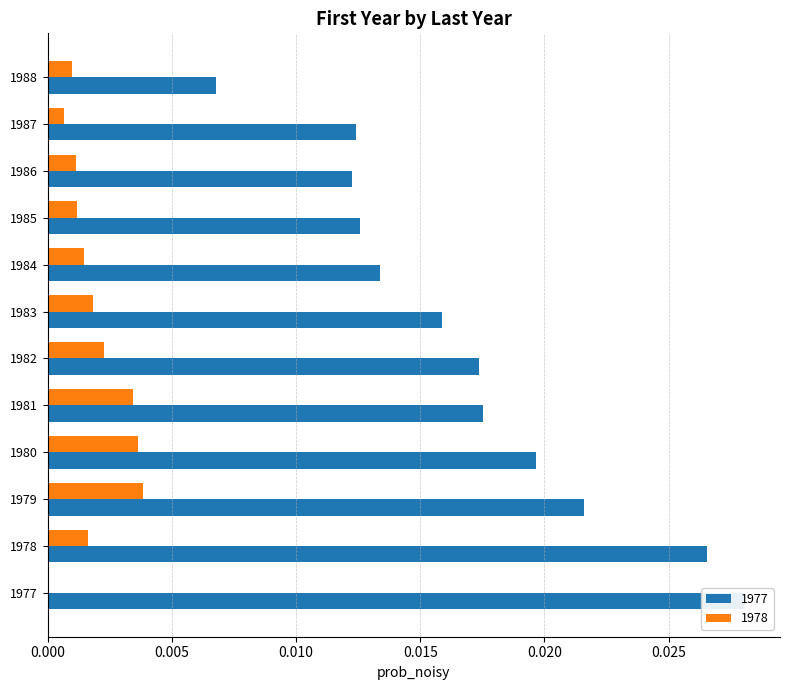

Which label corresponds to the smallest value in the chart?

1977